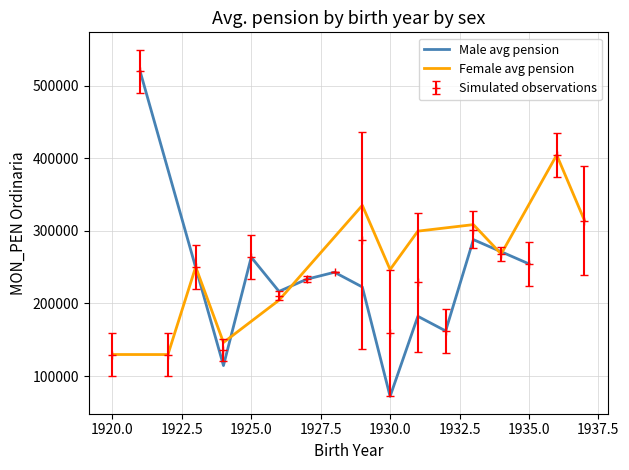

What is the maximum value for Male avg pension?

519445.5